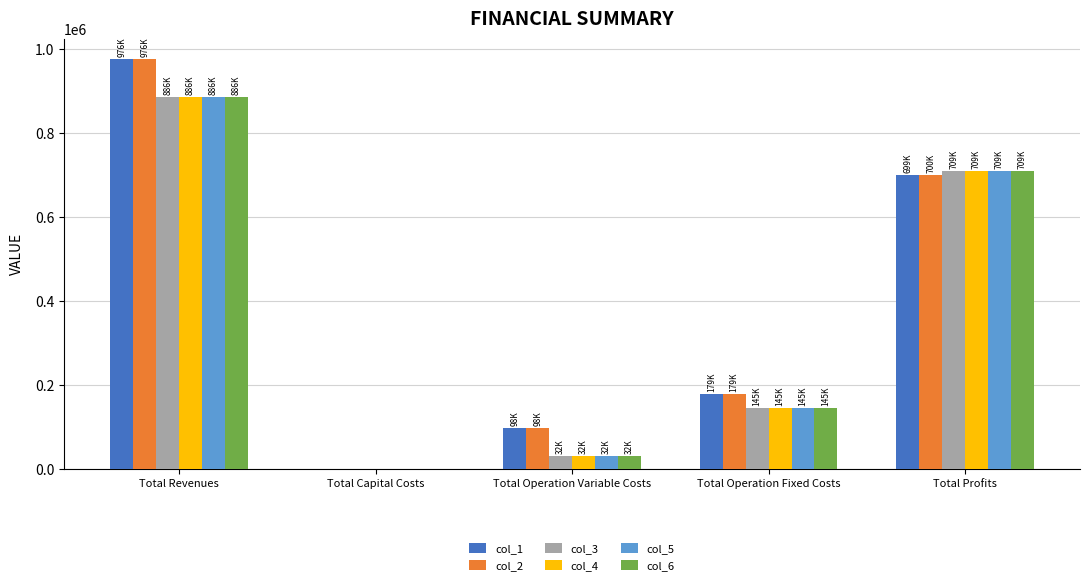

What is the difference between the col_5 values at Total Profits and Total Operation Fixed Costs?

563953.5